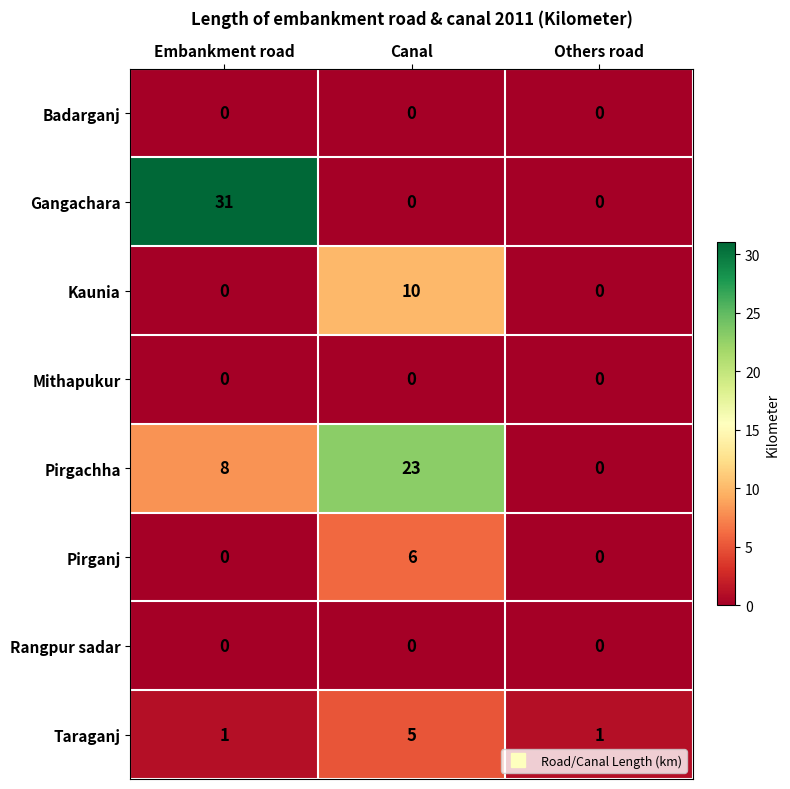

Reading left to right, list all the values displayed in this chart.

Badarganj: 0	0	0
Gangachara: 31	0	0
Kaunia: 0	10	0
Mithapukur: 0	0	0
Pirgachha: 8	23	0
Pirganj: 0	6	0
Rangpur sadar: 0	0	0
Taraganj: 1	5	1